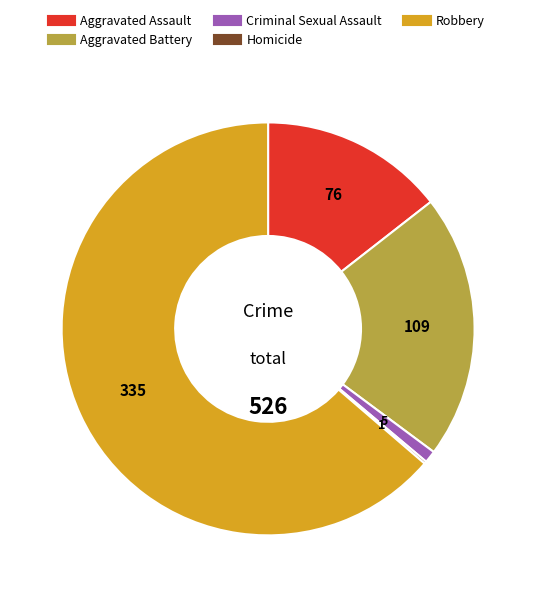

Which has a higher value, Aggravated Assault or Criminal Sexual Assault?

Aggravated Assault